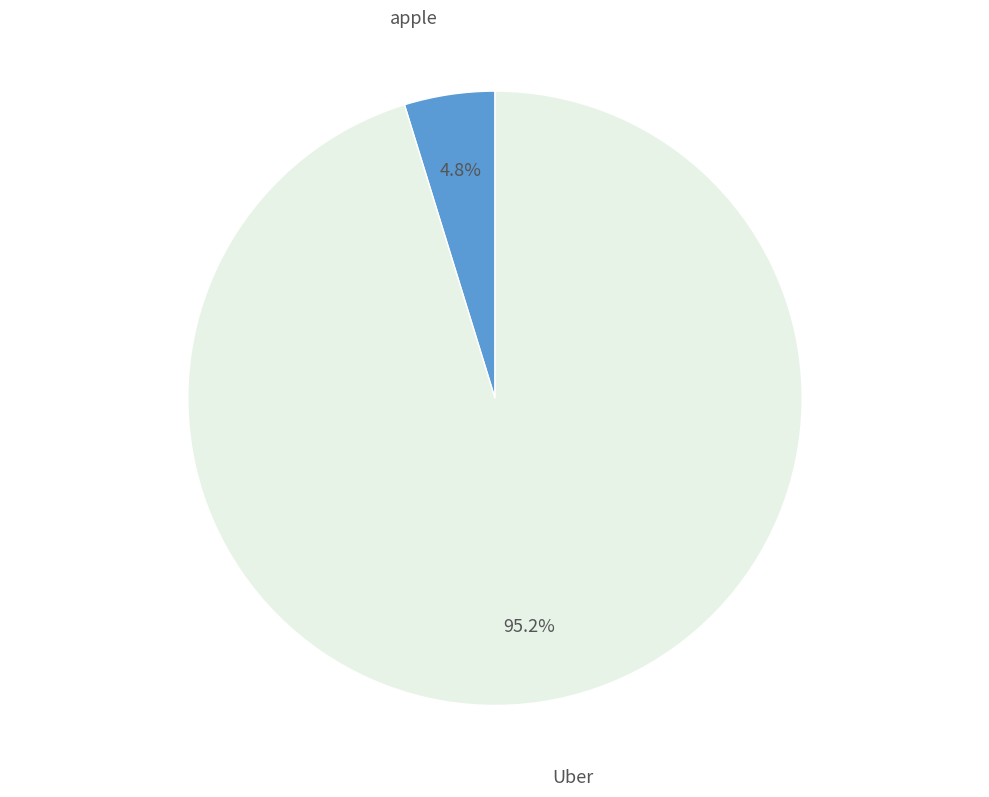

Between apple and Uber, which is larger?

Uber